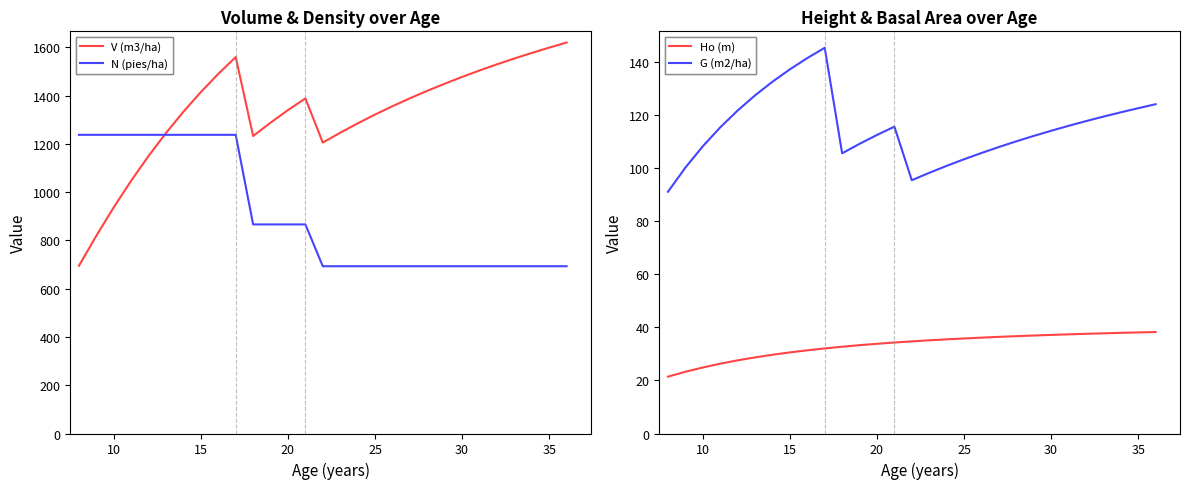

What is the lowest value of the N (pies/ha) series?

693.2